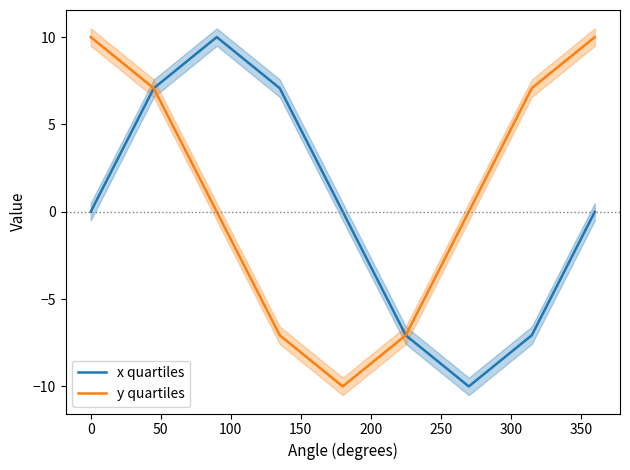

How many values in y quartiles are above zero?

5